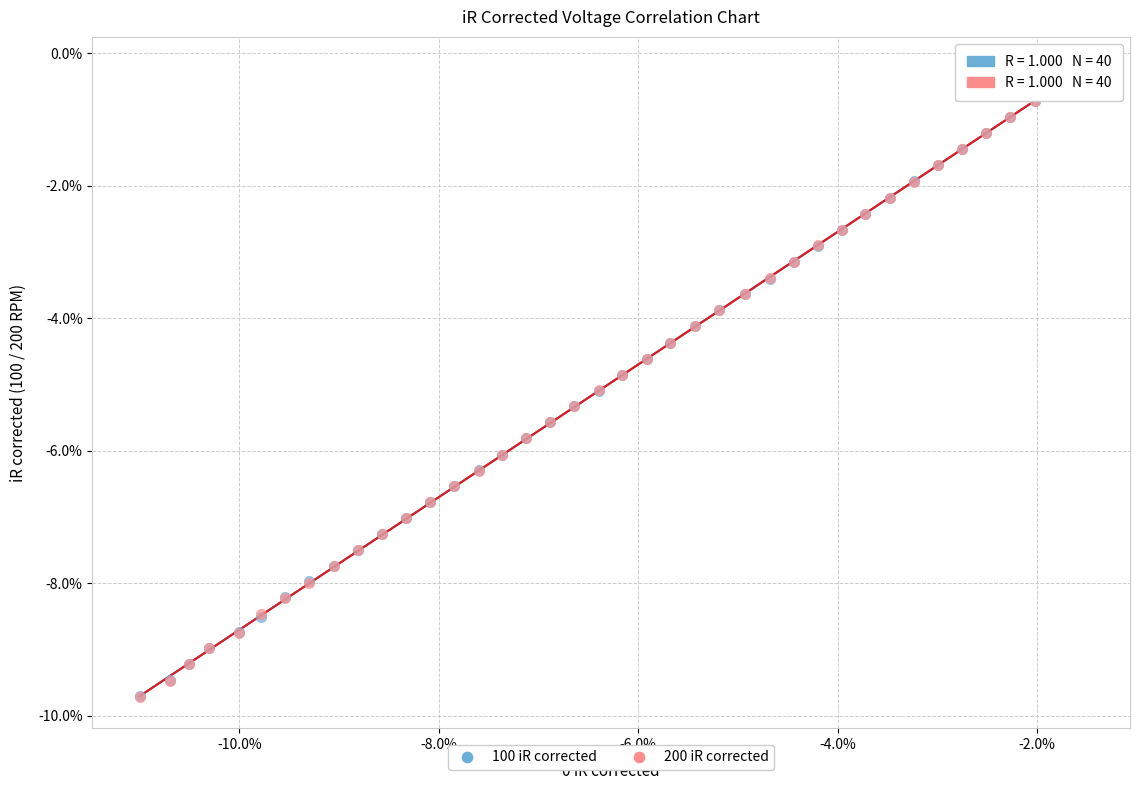

What are all the series names shown in the legend?

100 iR corrected, 200 iR corrected